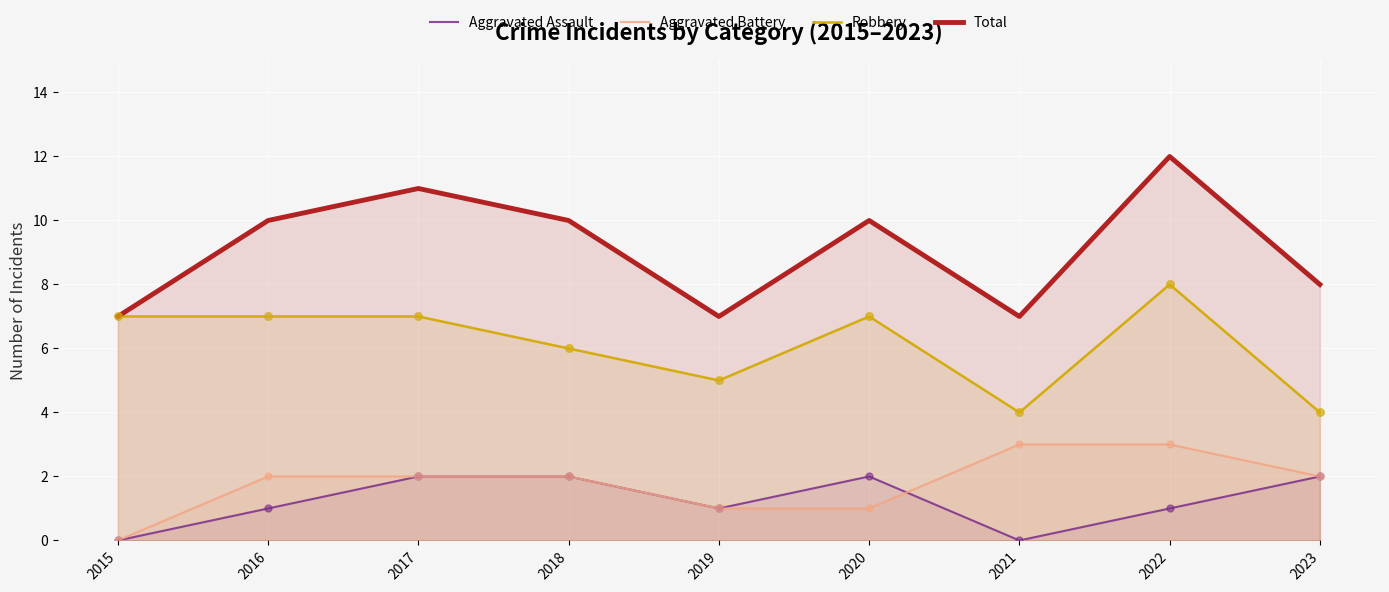

Which series has the largest Y range (max minus min)?

Total